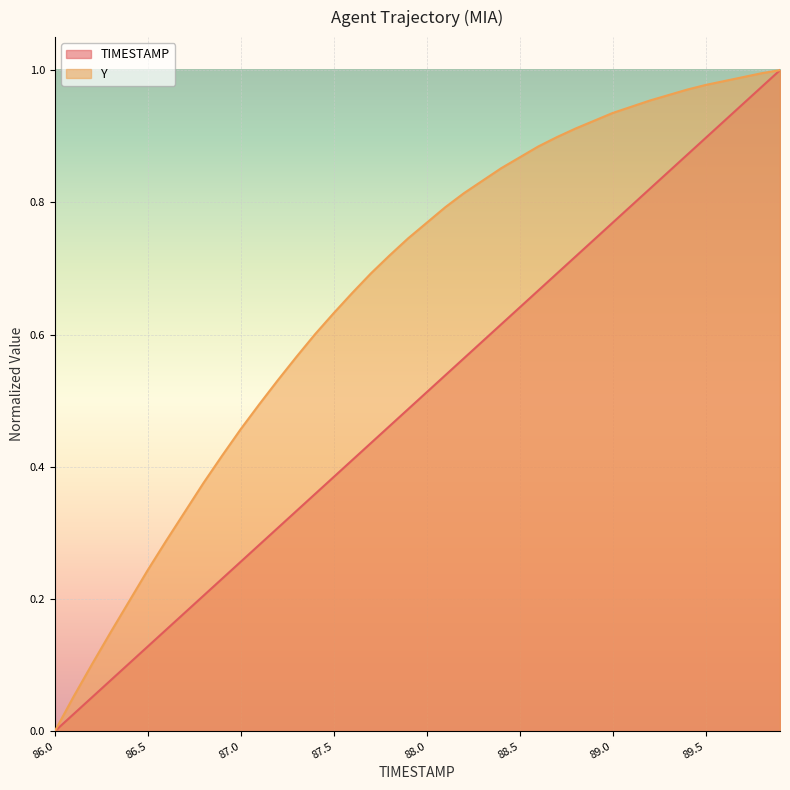

Between 87.6 and 87.8, which is larger?

87.8